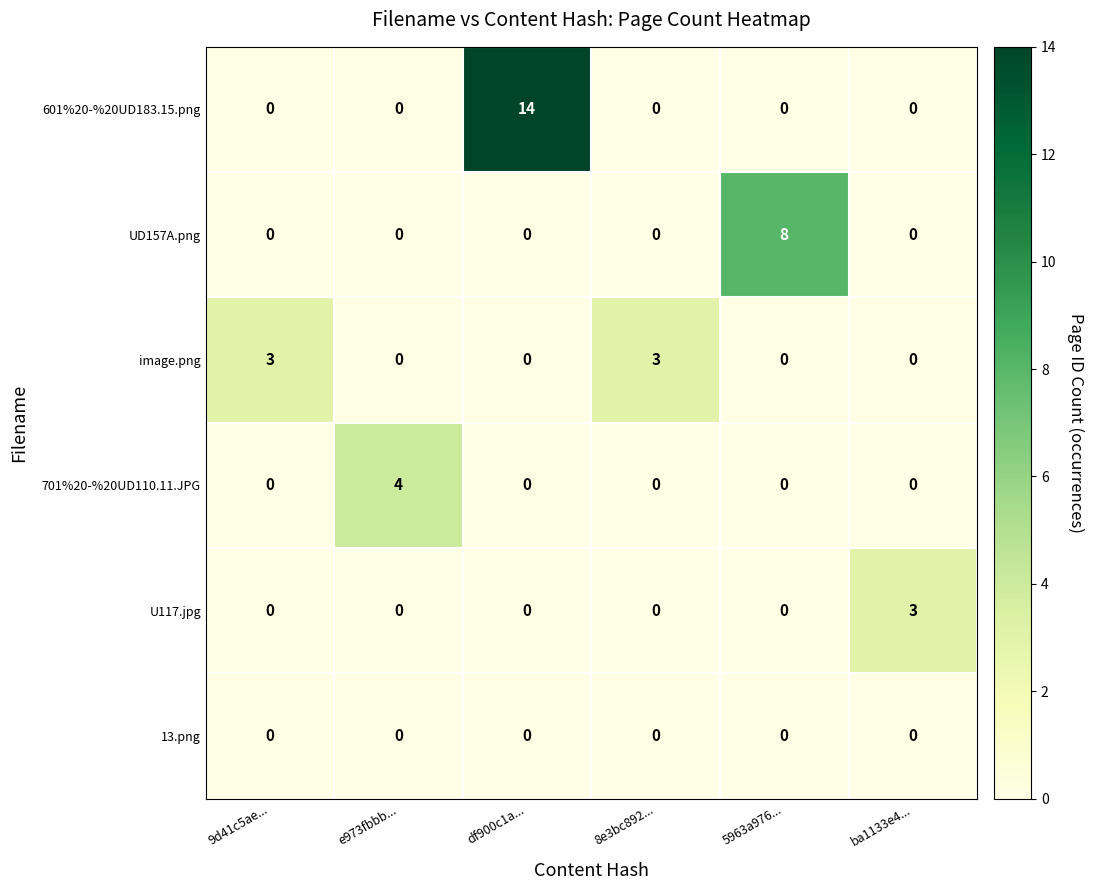

Which series has the widest spread of values?

601%20-%20UD183.15.png